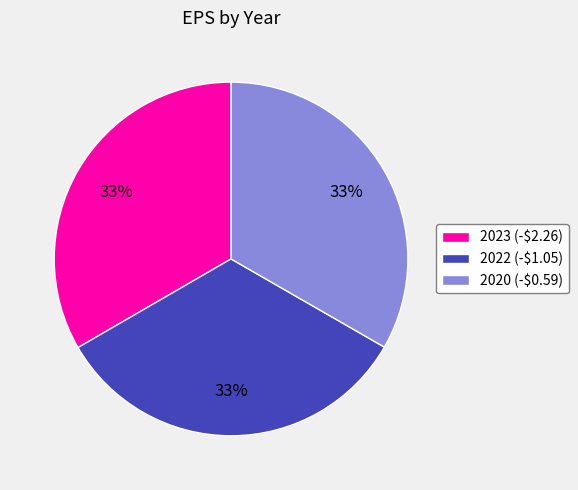

What is the ratio of the value at 2022 (-$1.05) to the value at 2020 (-$0.59)?

1.0